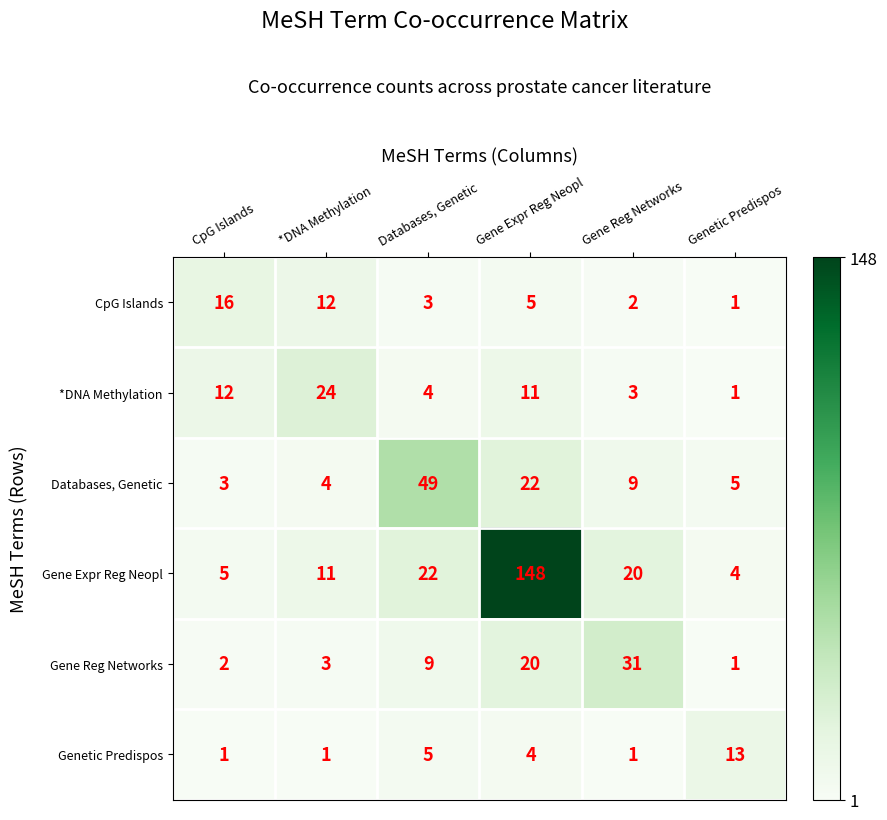

At which category is the sum across all series the highest?

Gene Expr Reg Neopl